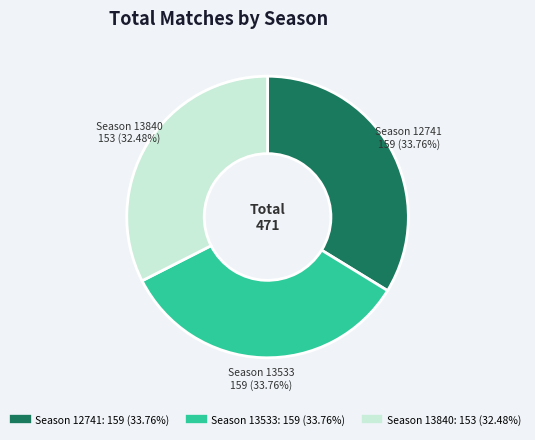

Is there any slice that represents more than half of the pie?

No